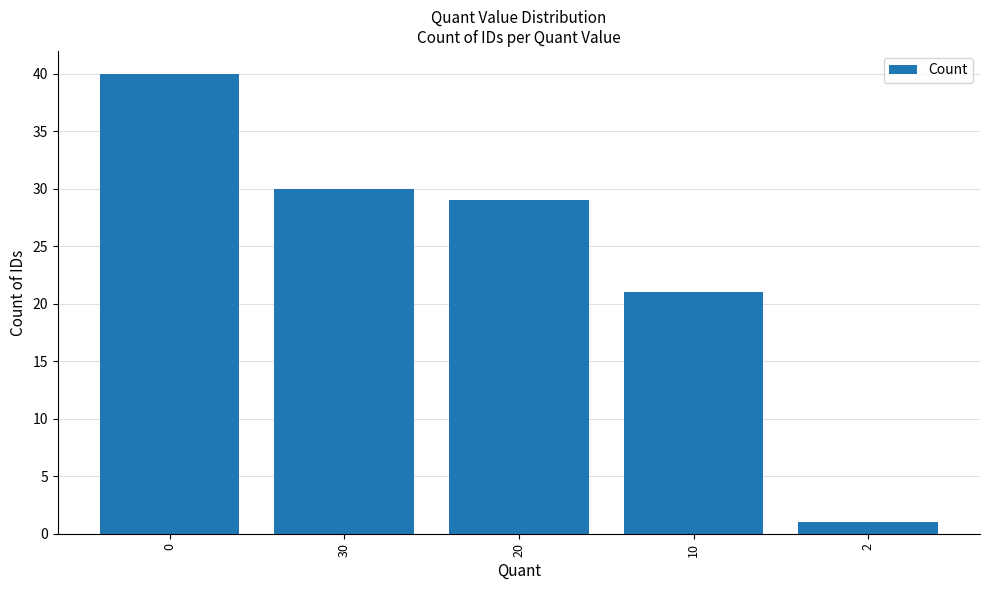

Approximately how many times larger is the value at 30 compared to 0?

0.8